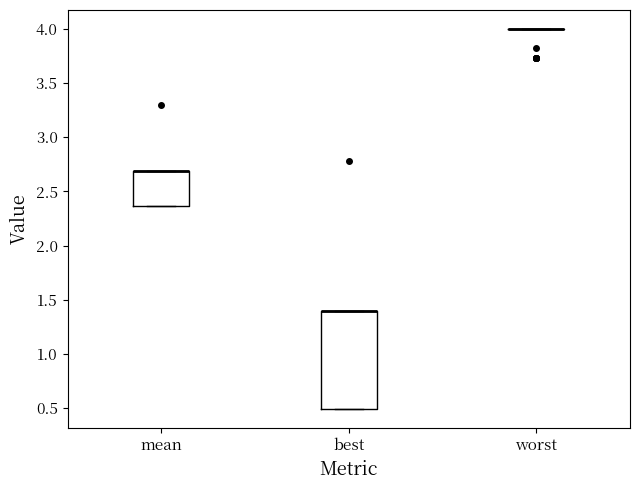

Reading left to right, transcribe this box plot: for each box, give where its median line is, the range the box spans, and where its two whiskers end, as read against the y-axis. The values are not printed on the chart, so give them approximately, as read against the axis.

mean: median 2.70 (drawn on the box's upper edge), box 2.35 to 2.70, whiskers 2.35 to 2.70
best: median 1.40 (drawn on the box's upper edge), box 0.50 to 1.40, whiskers 0.50 to 1.40
worst: box collapsed to a line at 4.00, whiskers 4.00 to 4.00